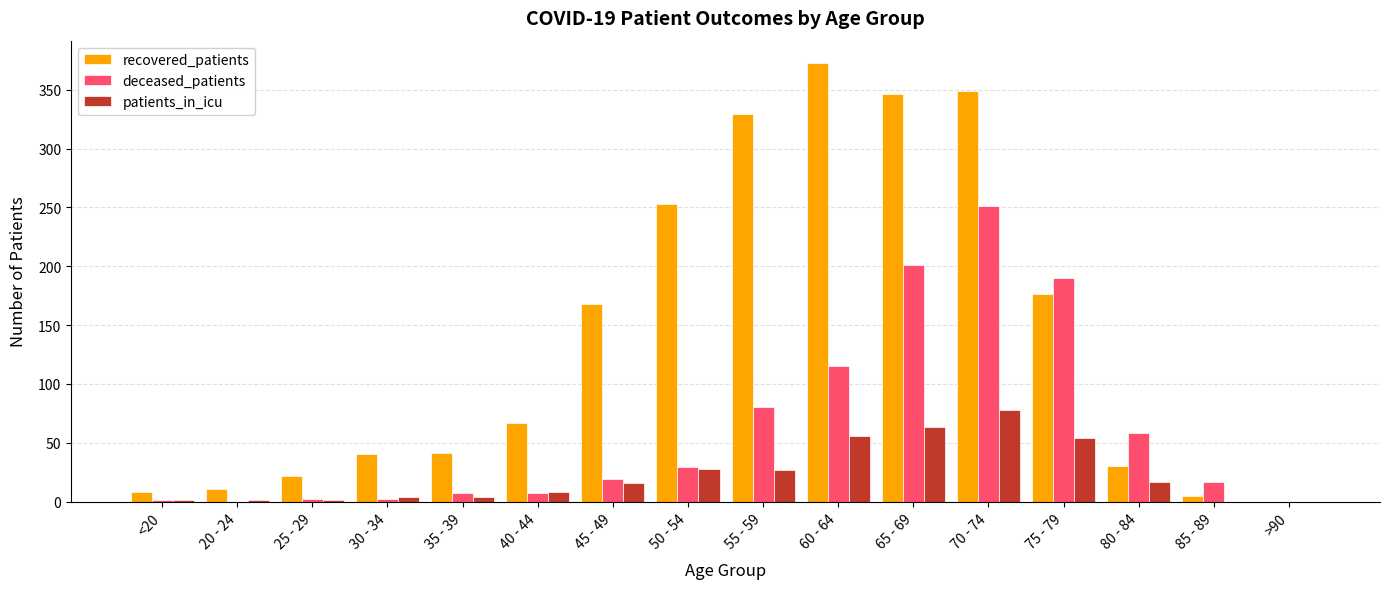

Count the number of data series in this chart.

3